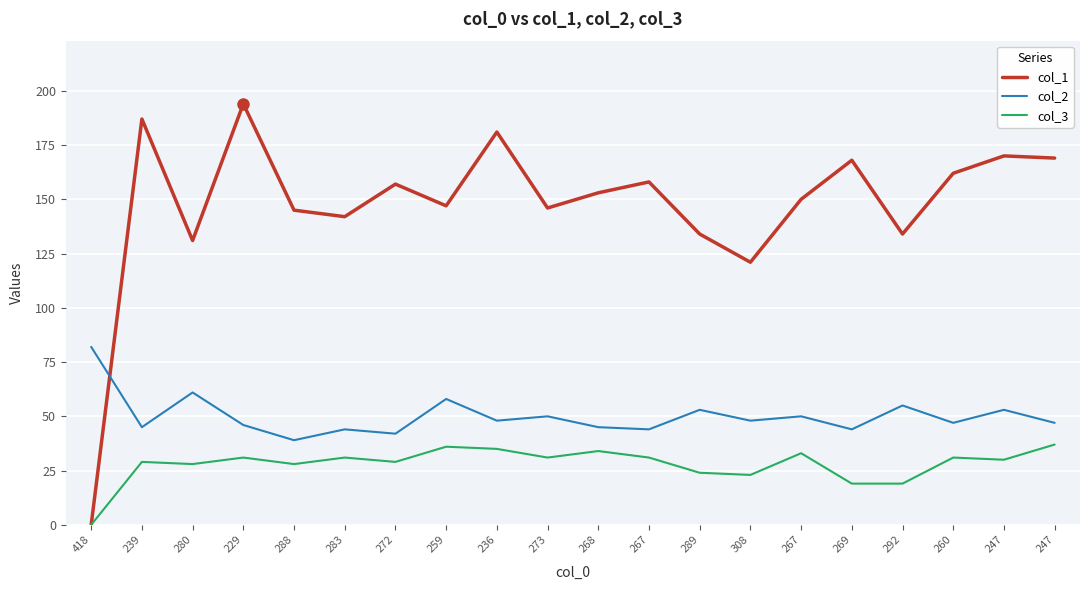

Count the number of categories in the chart.

20